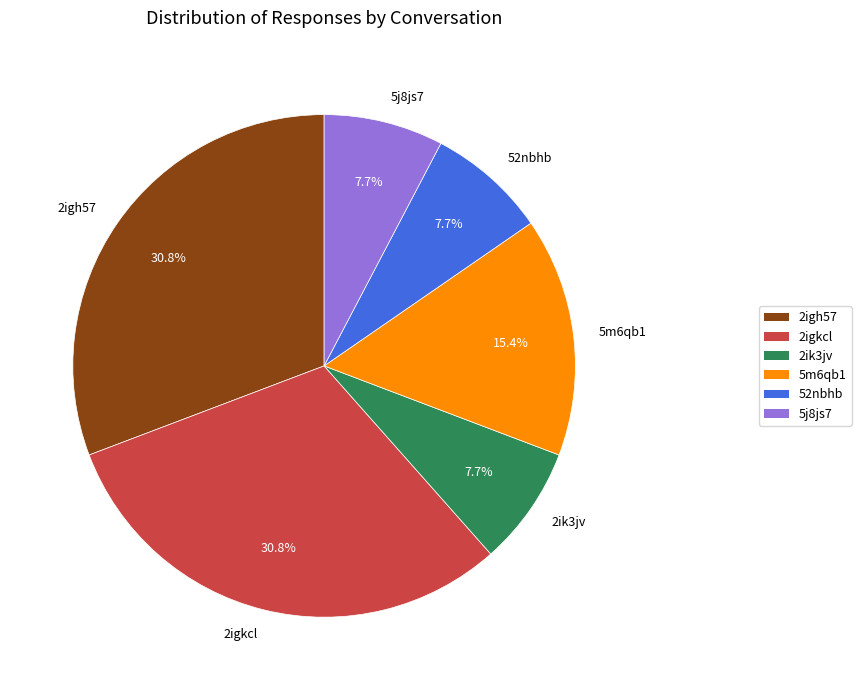

Between 5m6qb1 and 2ik3jv, which is larger?

5m6qb1